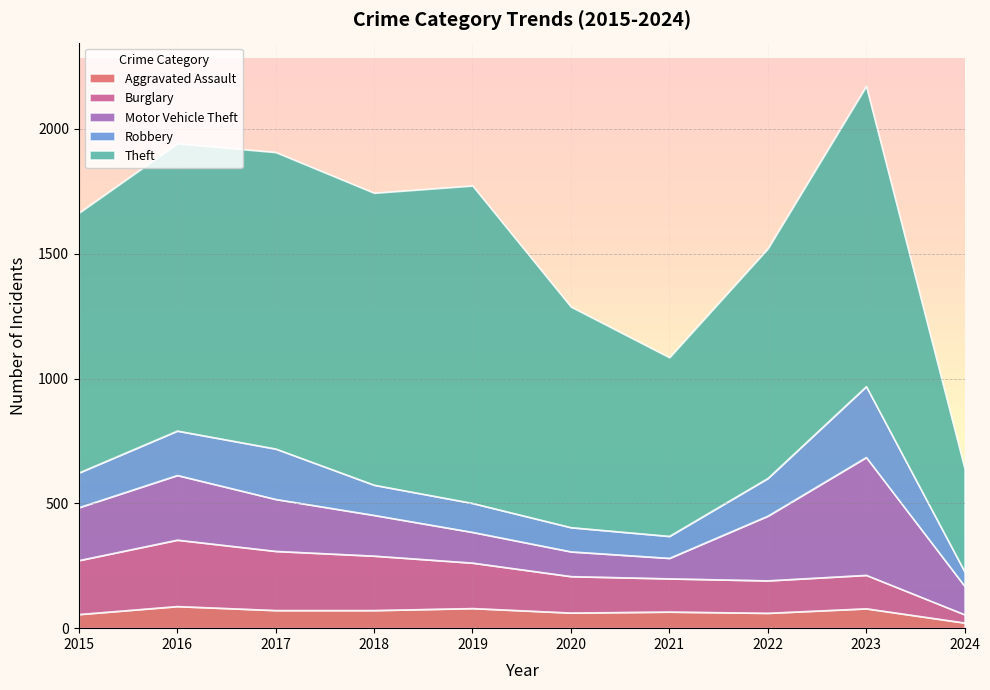

Count the number of data series in this chart.

5